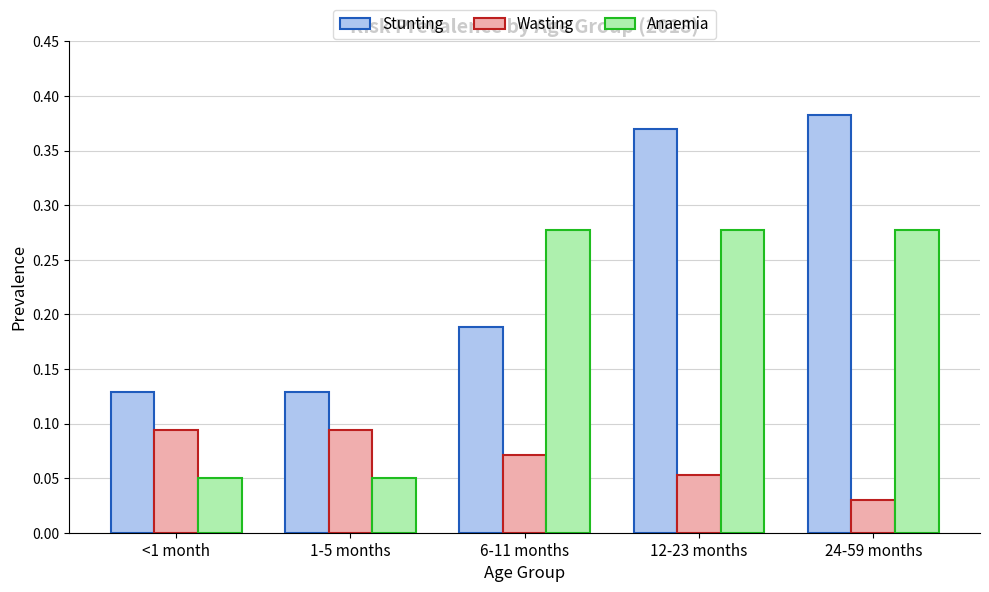

True or false: Stunting has a value of 0.5 at 12-23 months.

False